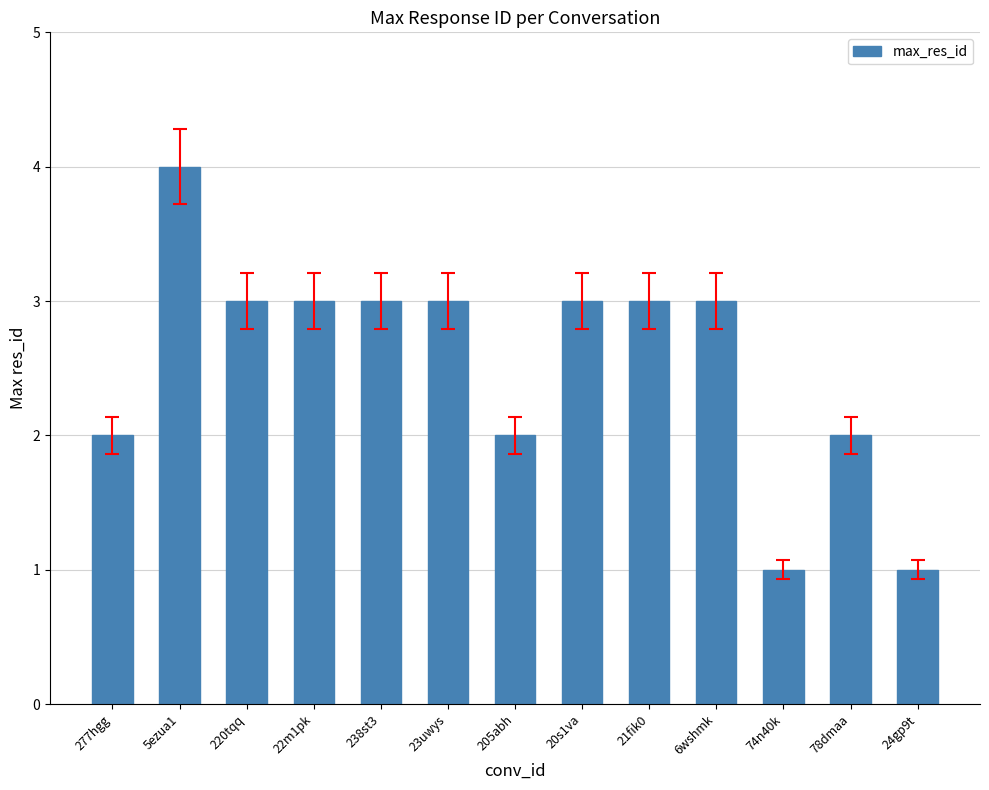

Approximately how many times larger is the value at 6wshmk compared to 23uwys?

1.0